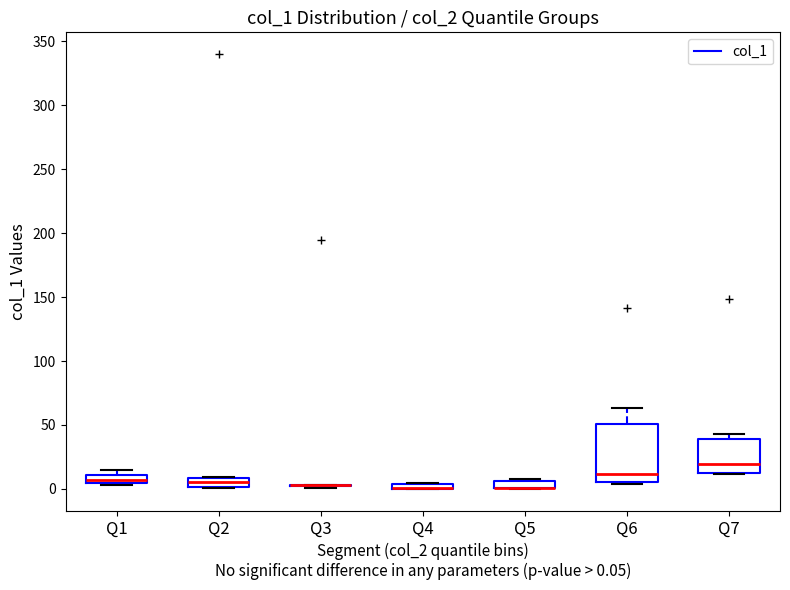

Which box is the tallest, from its lower edge to its upper edge?

Q6